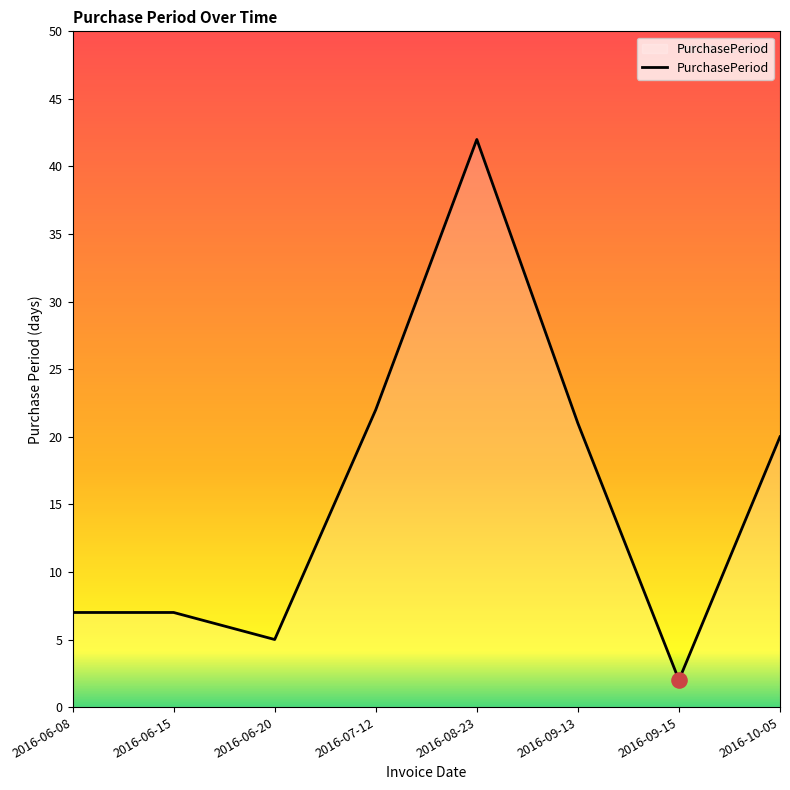

What is the change in value from 2016-06-15 to 2016-10-05?

+13